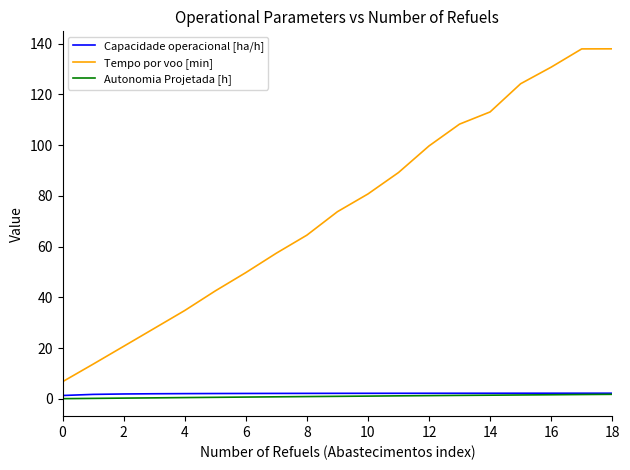

True or false: Tempo por voo [min] and Capacidade operacional [ha/h] intersect in this chart.

False